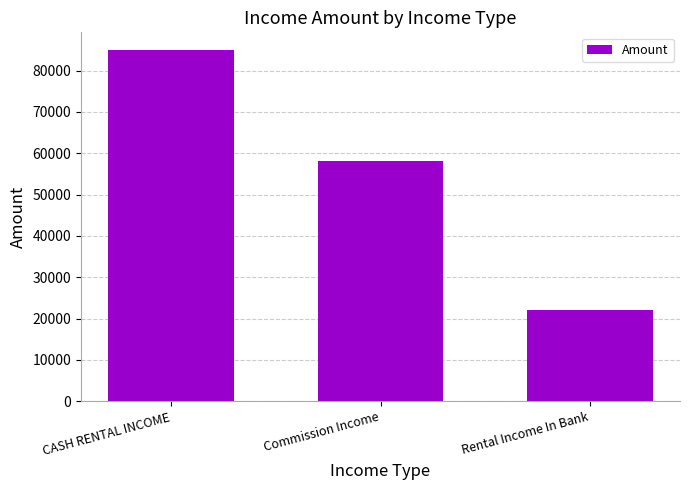

What is the sum of the values at Rental Income In Bank and Commission Income?

80000